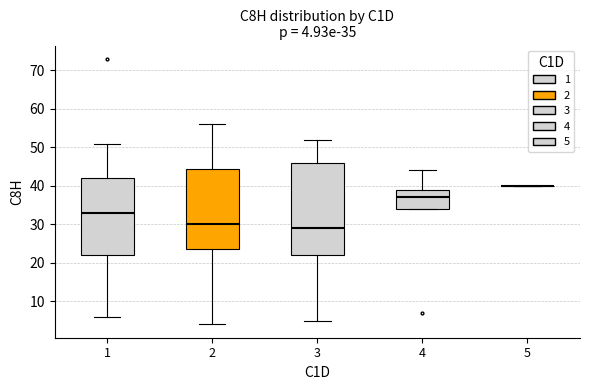

Which box is the tallest, from its lower edge to its upper edge?

3